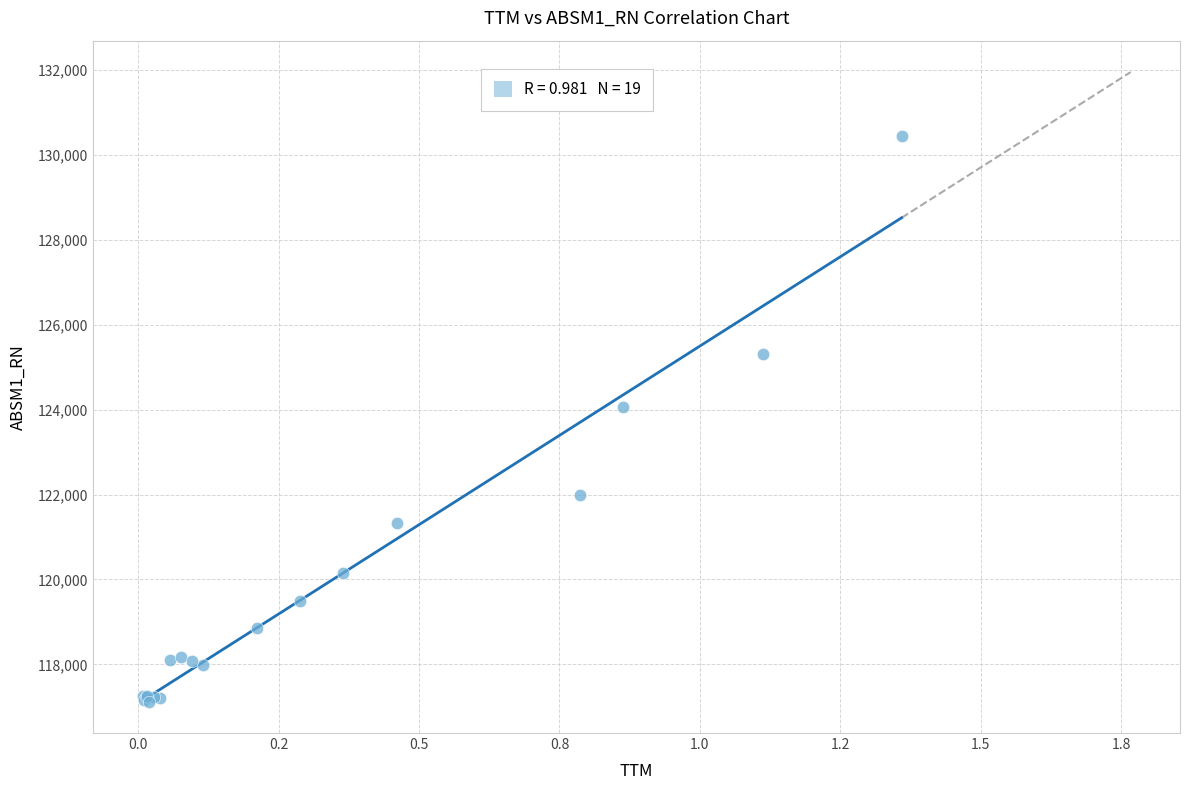

What Y value in the scatter plot is closest to 123781?

124065.1